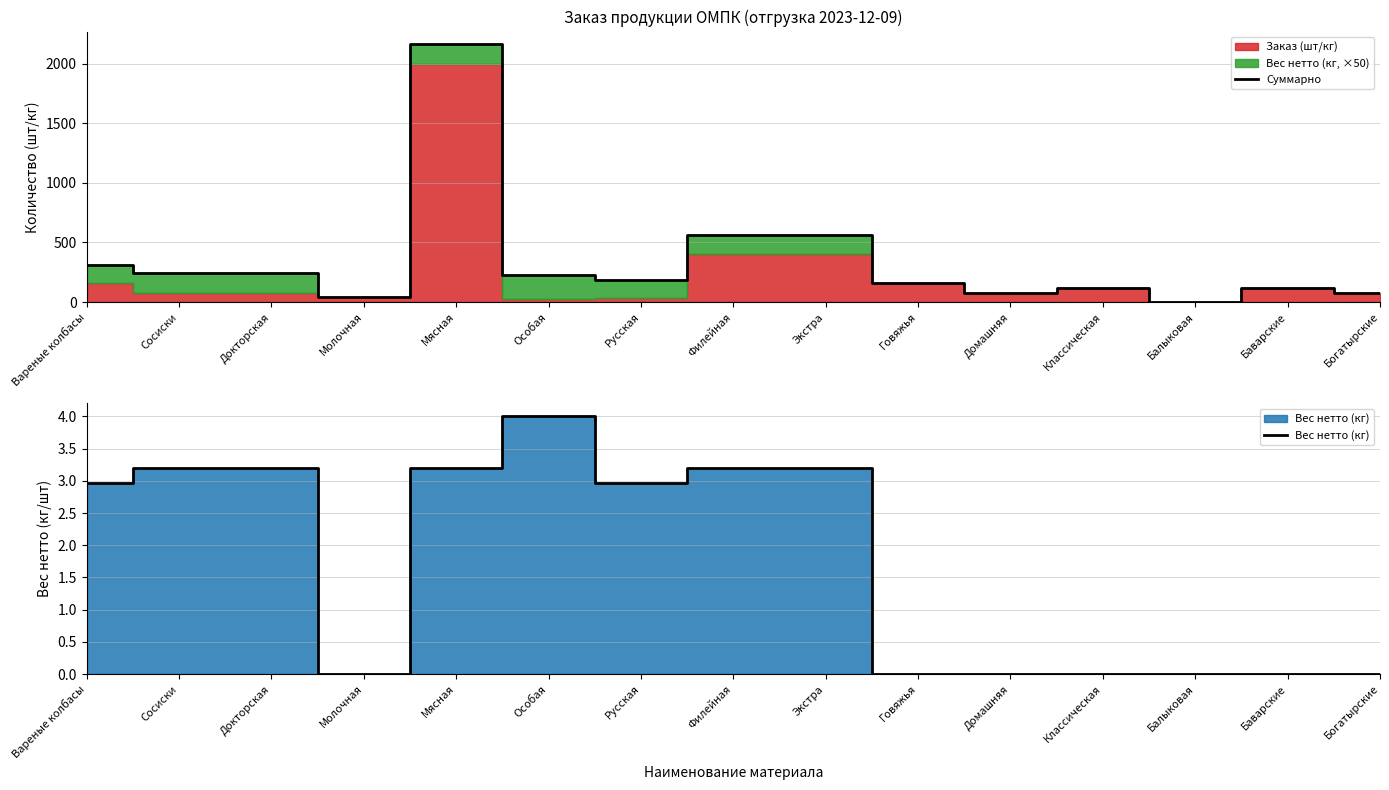

At Молочная, list the series in order from smallest to largest.

Вес нетто (кг), Суммарно